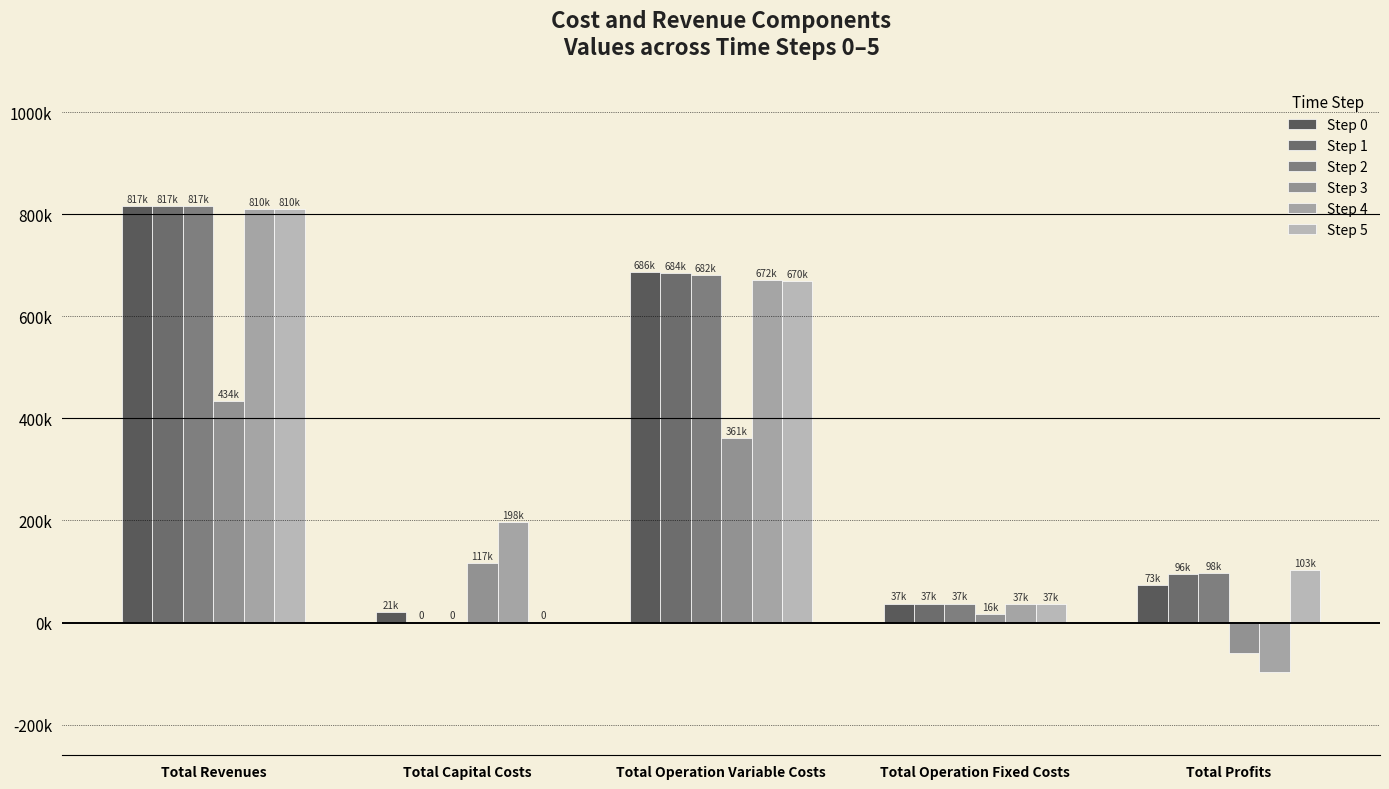

Are the bars horizontal?

No